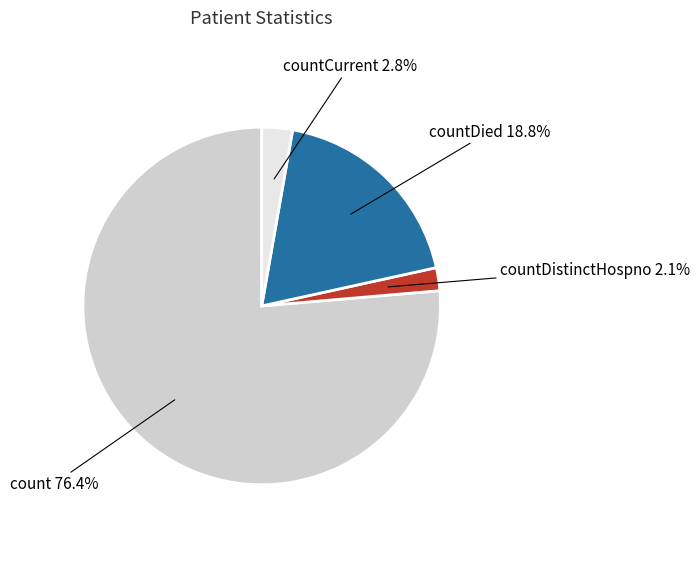

Does countDistinctHospno represent more than half of the total?

No